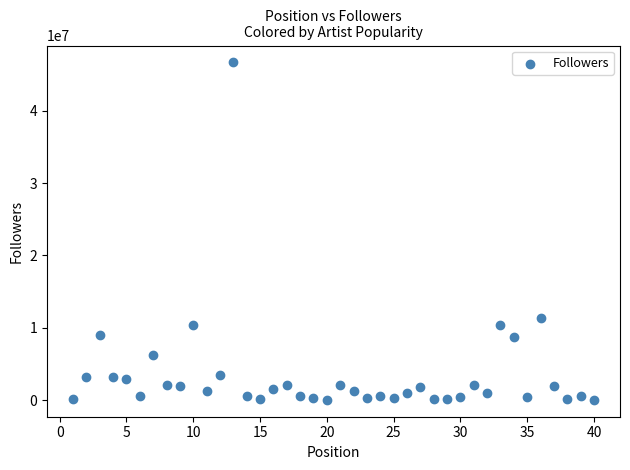

What Y value in the scatter plot is closest to 23357685?

11399682